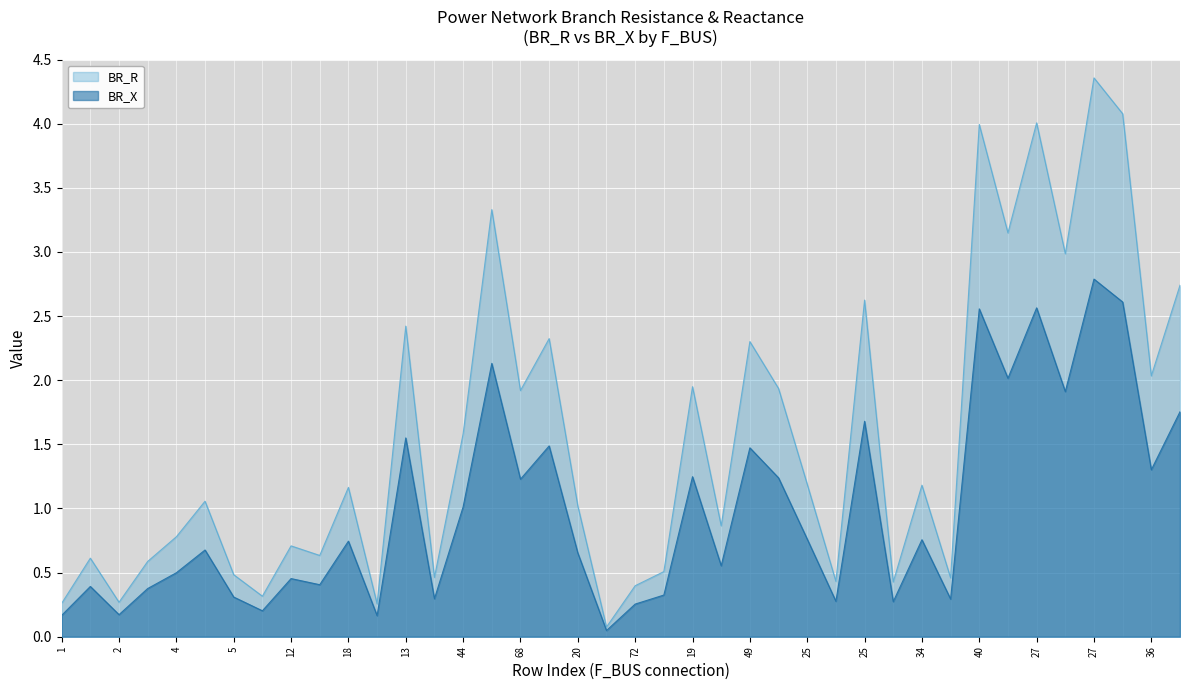

True or false: BR_R and BR_X intersect in this chart.

False